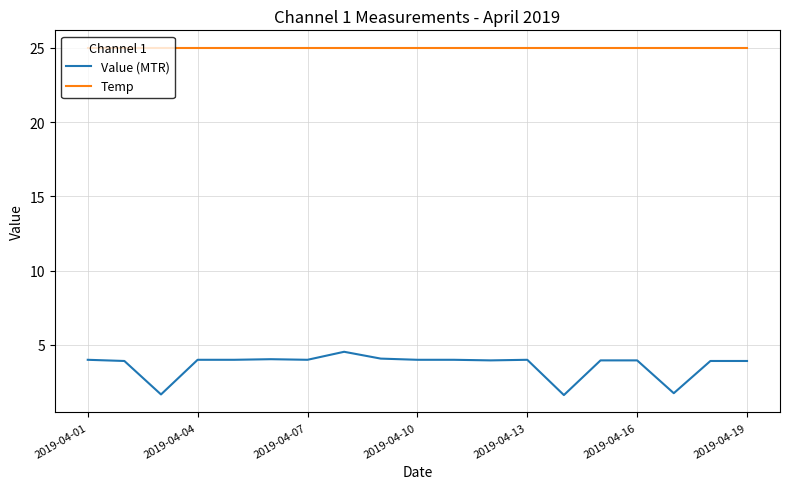

True or false: Value (MTR) and Temp cross at least once.

False